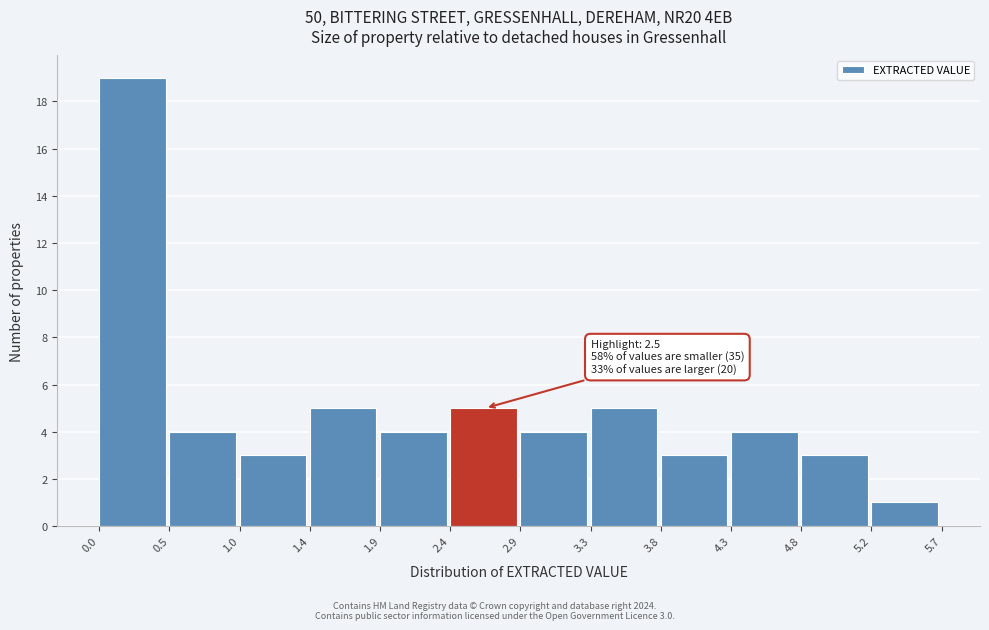

Which range on the x-axis has the tallest bar?

0.0 to 0.5